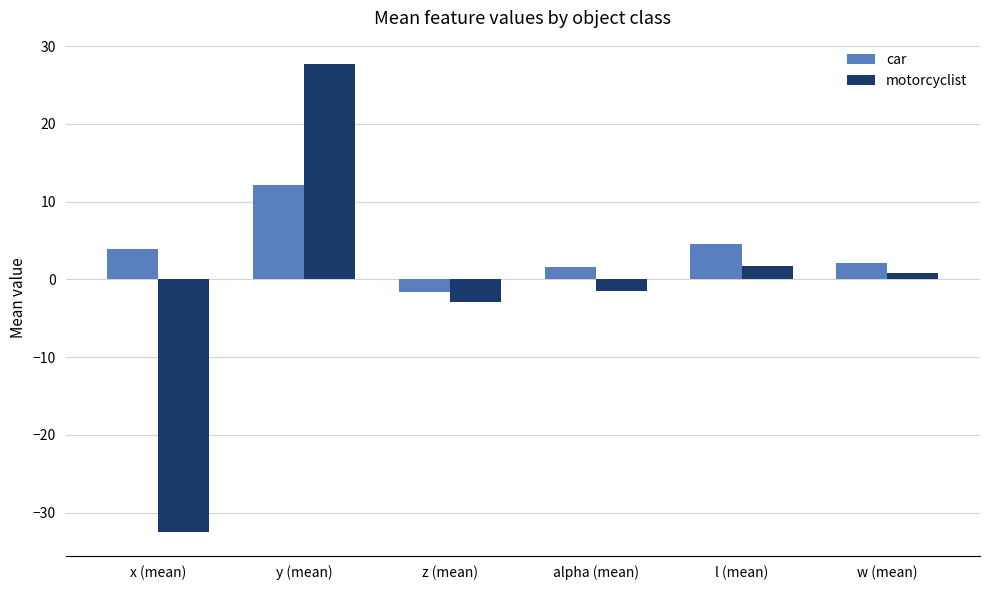

Rank the series by their maximum value, from lowest to highest.

car, motorcyclist